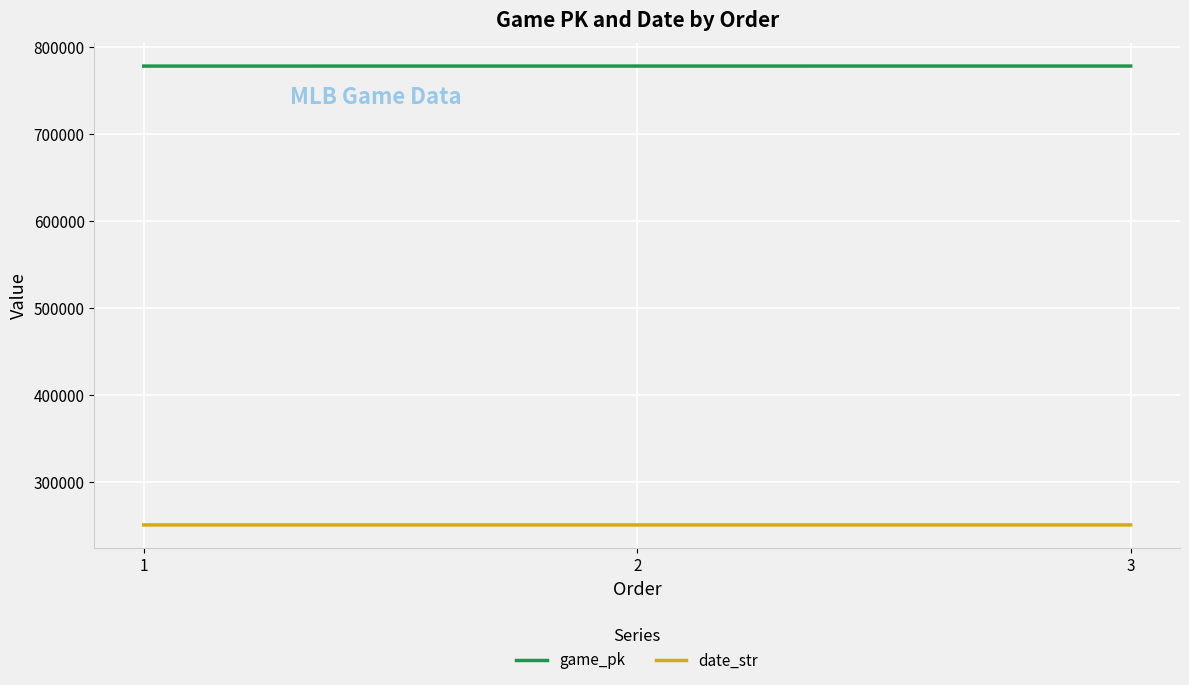

What is the average value of the game_pk series?

778409